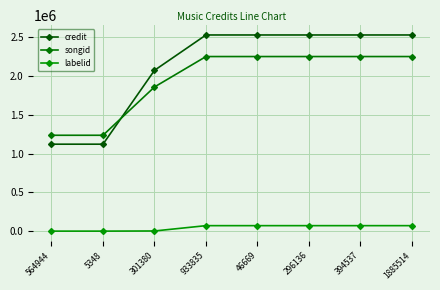

Count the number of categories in the chart.

8